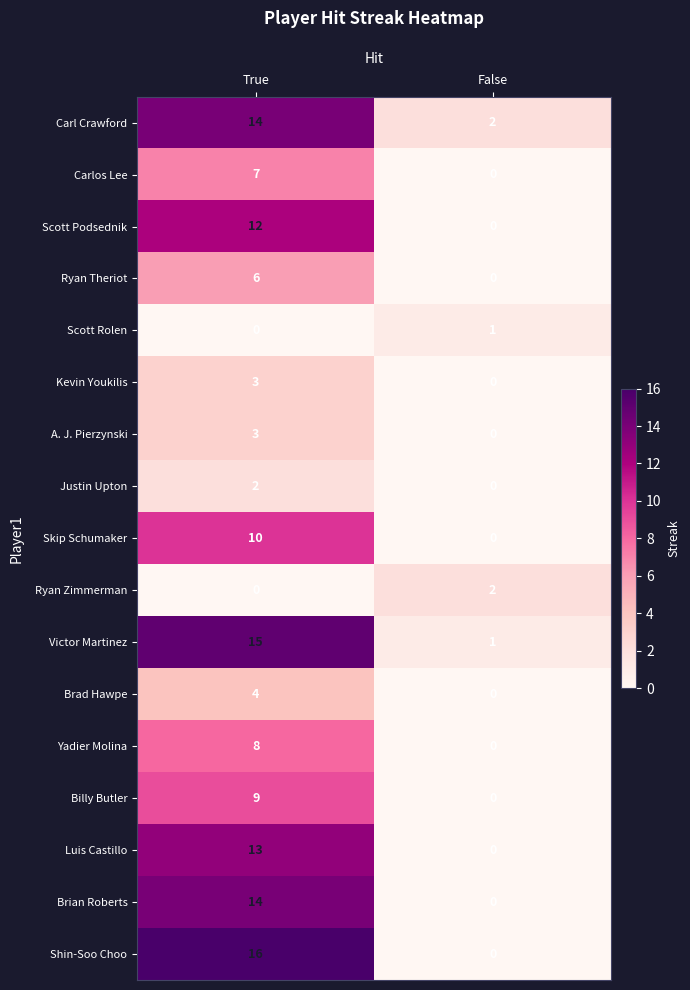

At which label does Shin-Soo Choo reach its peak?

True